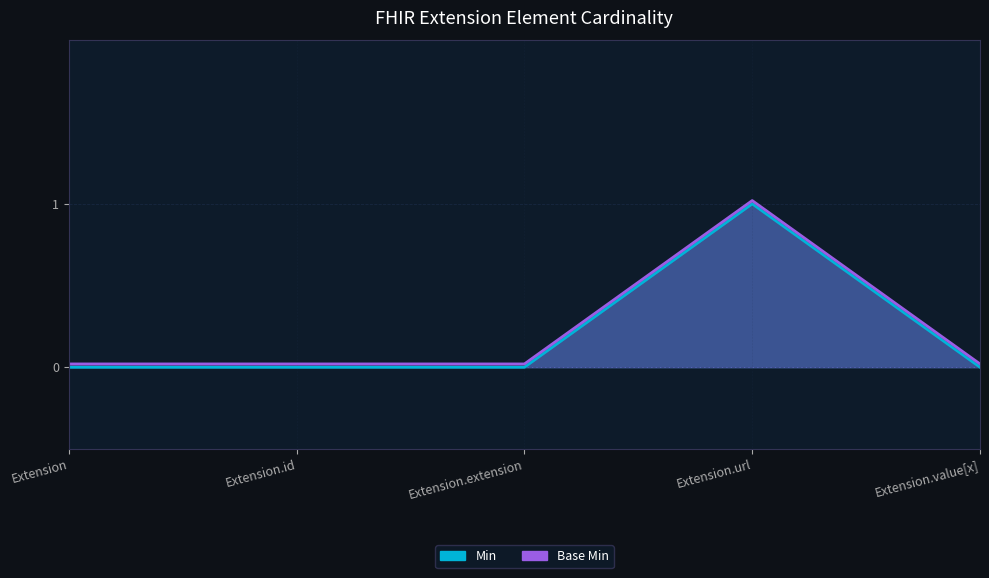

What position from the left is Extension?

1